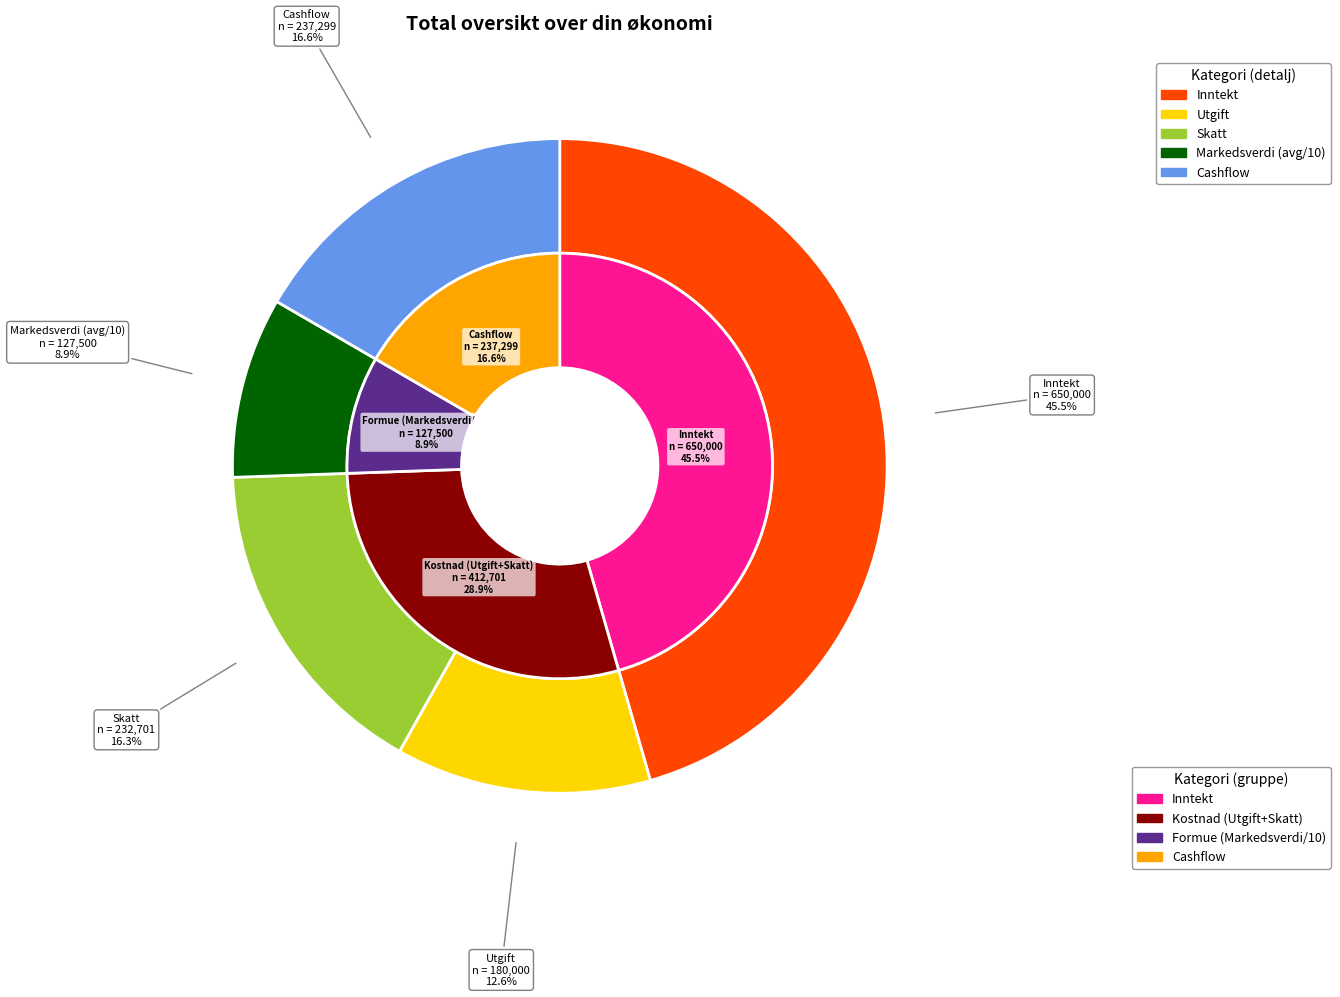

Count the number of slices in the pie.

5